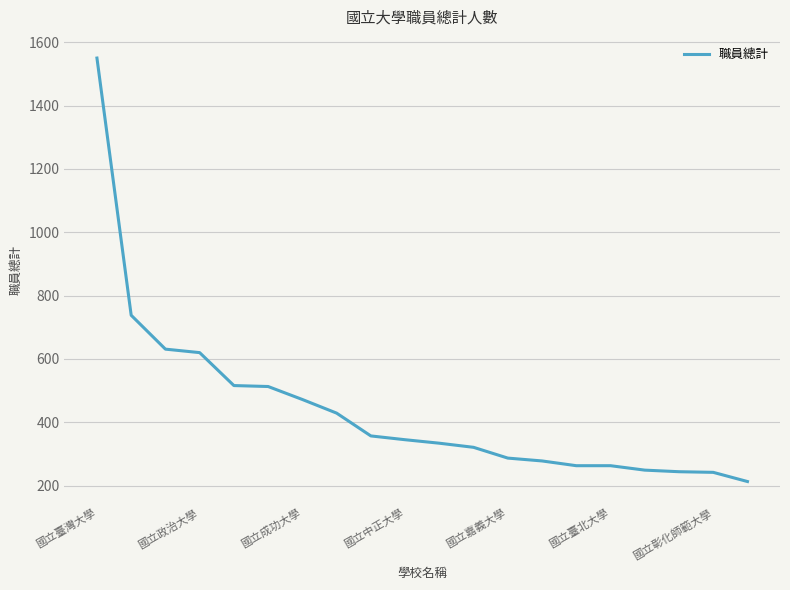

What is the minimum value shown in the chart?

213